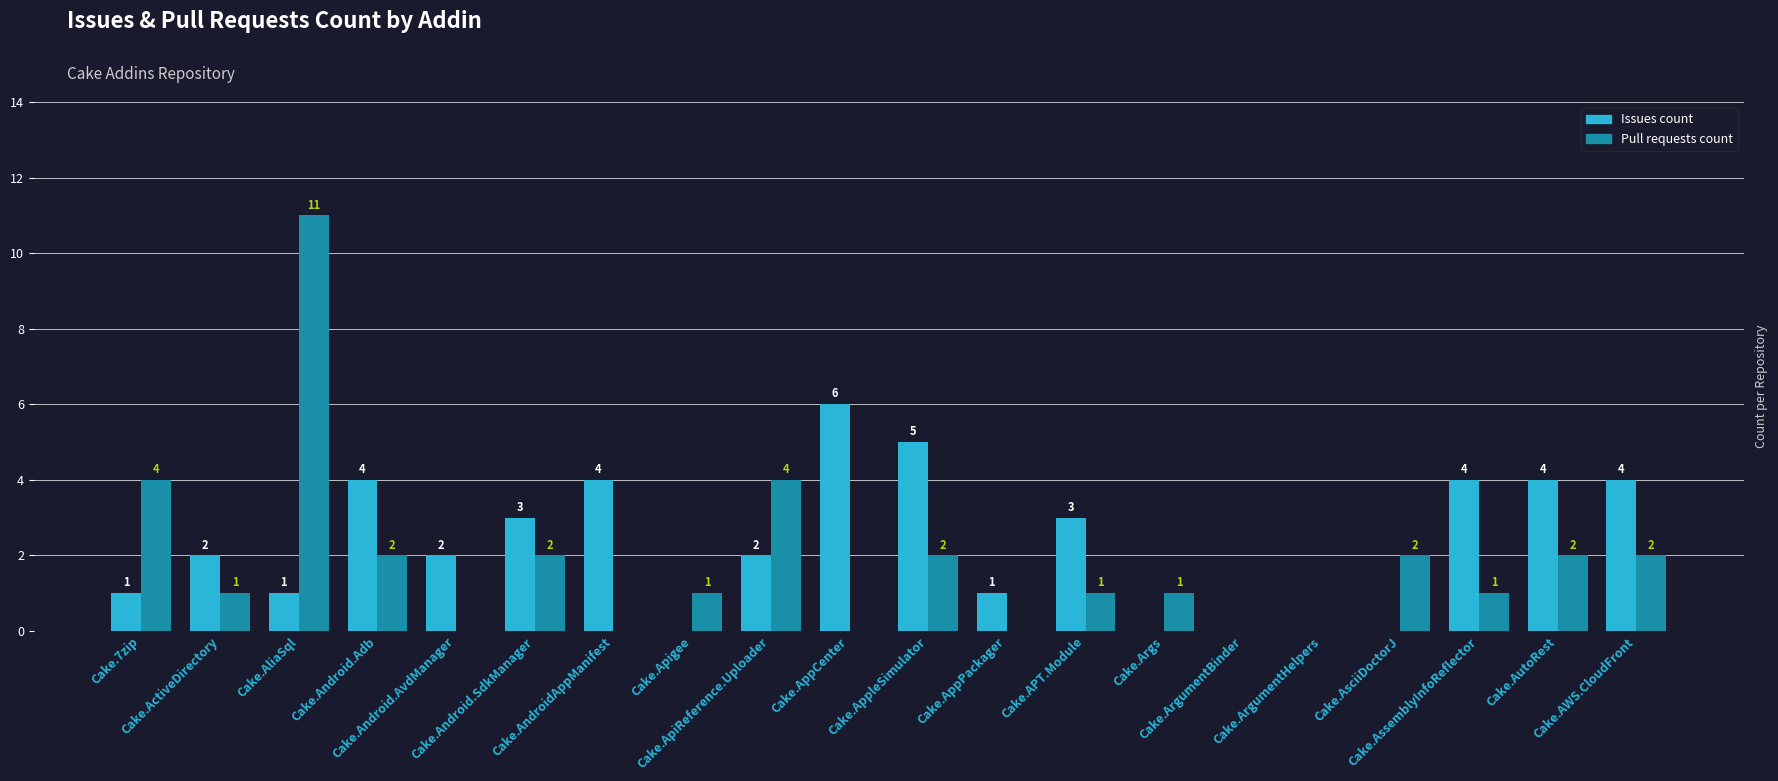

How many positive values does the Pull requests count series have?

14